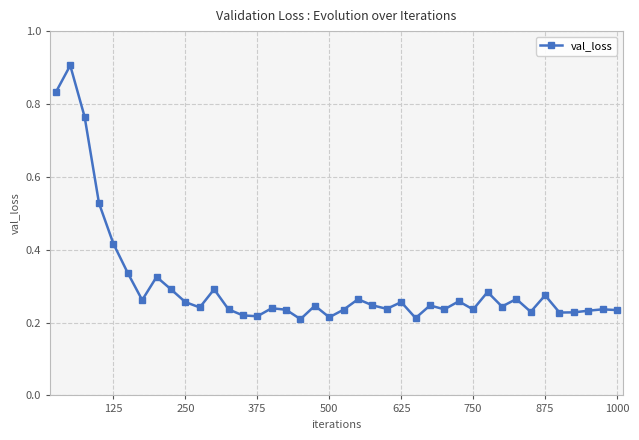

What is the maximum value shown in the chart?

0.9